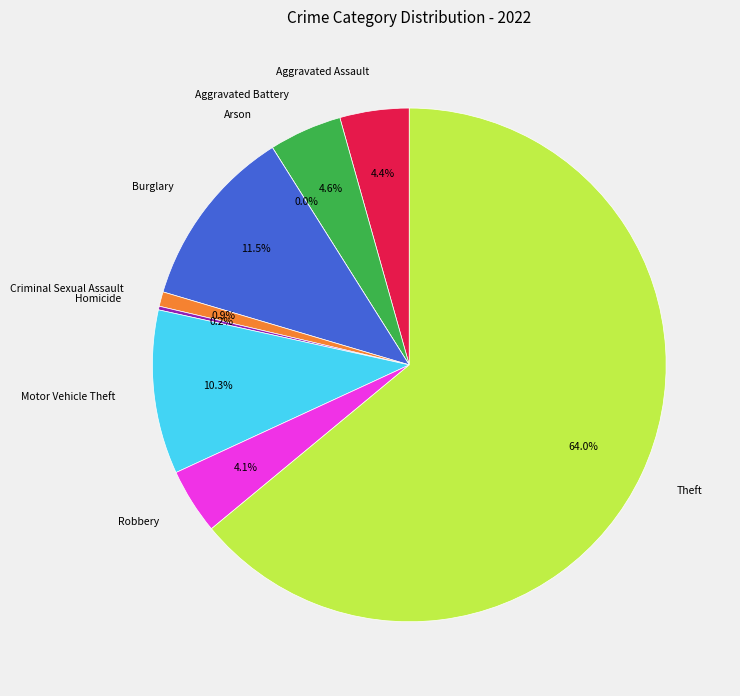

Is it true that Arson is 0% of the pie?

True